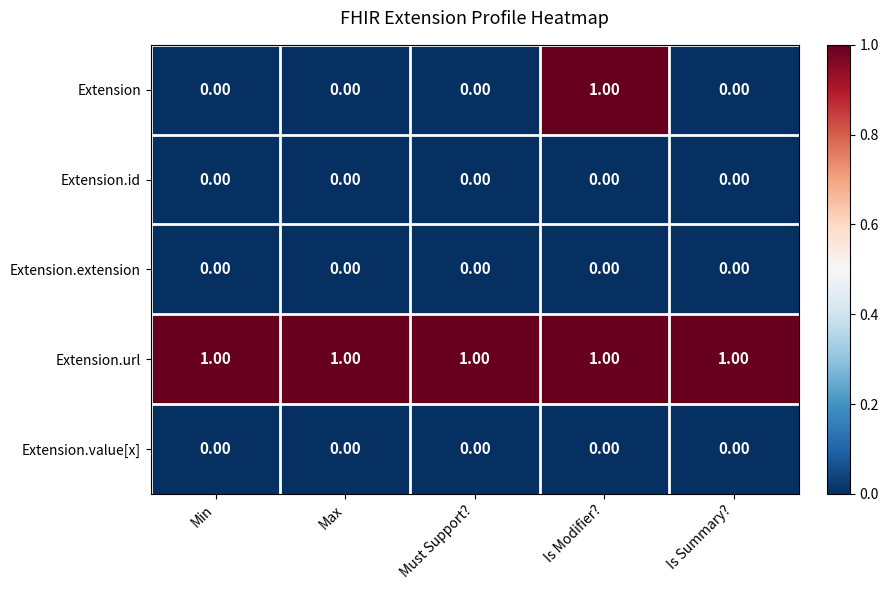

At how many categories does at least one series exceed 0?

5